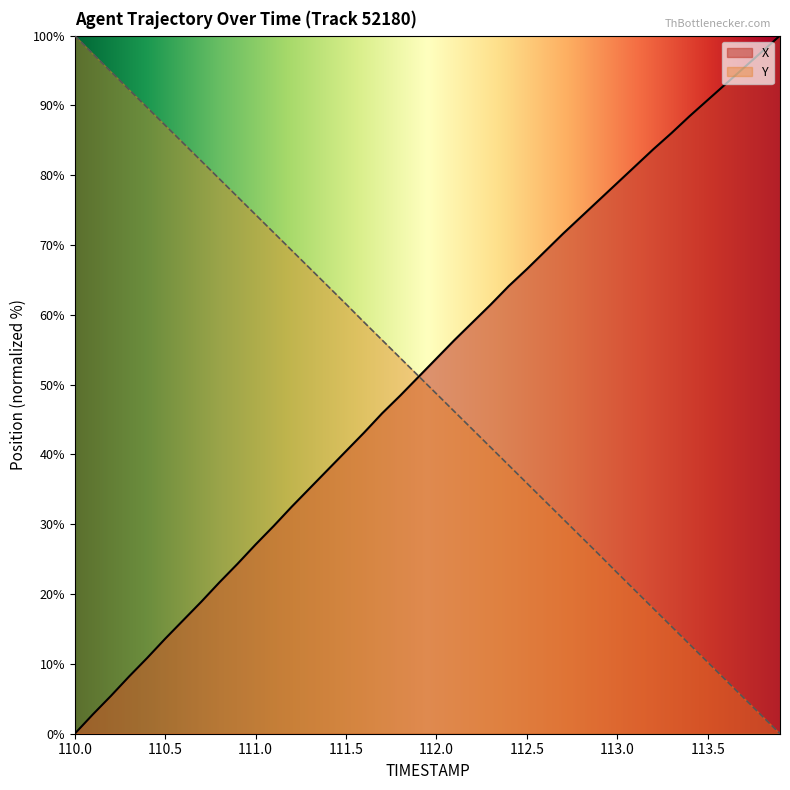

Which category has the lowest value across all series?

110.0